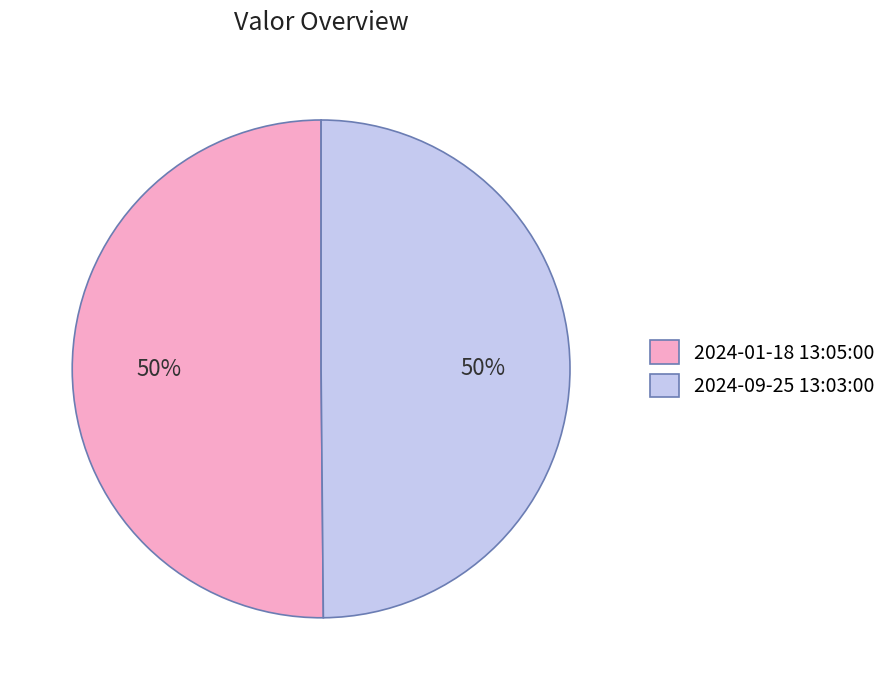

To the nearest percent, what percentage of the pie is 2024-09-25 13:03:00?

50%